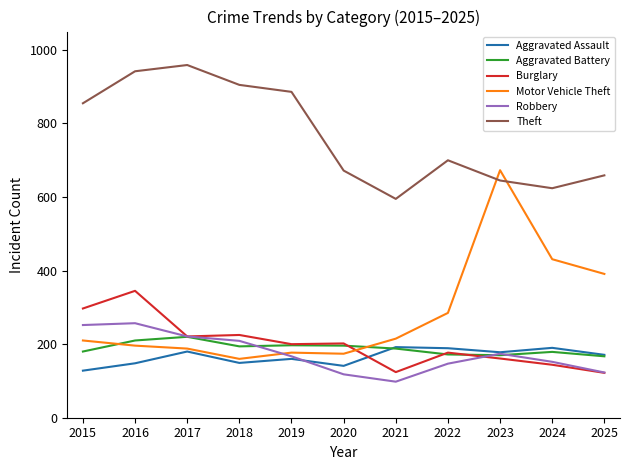

The Aggravated Assault series shows 178 at 2023. True or false?

True